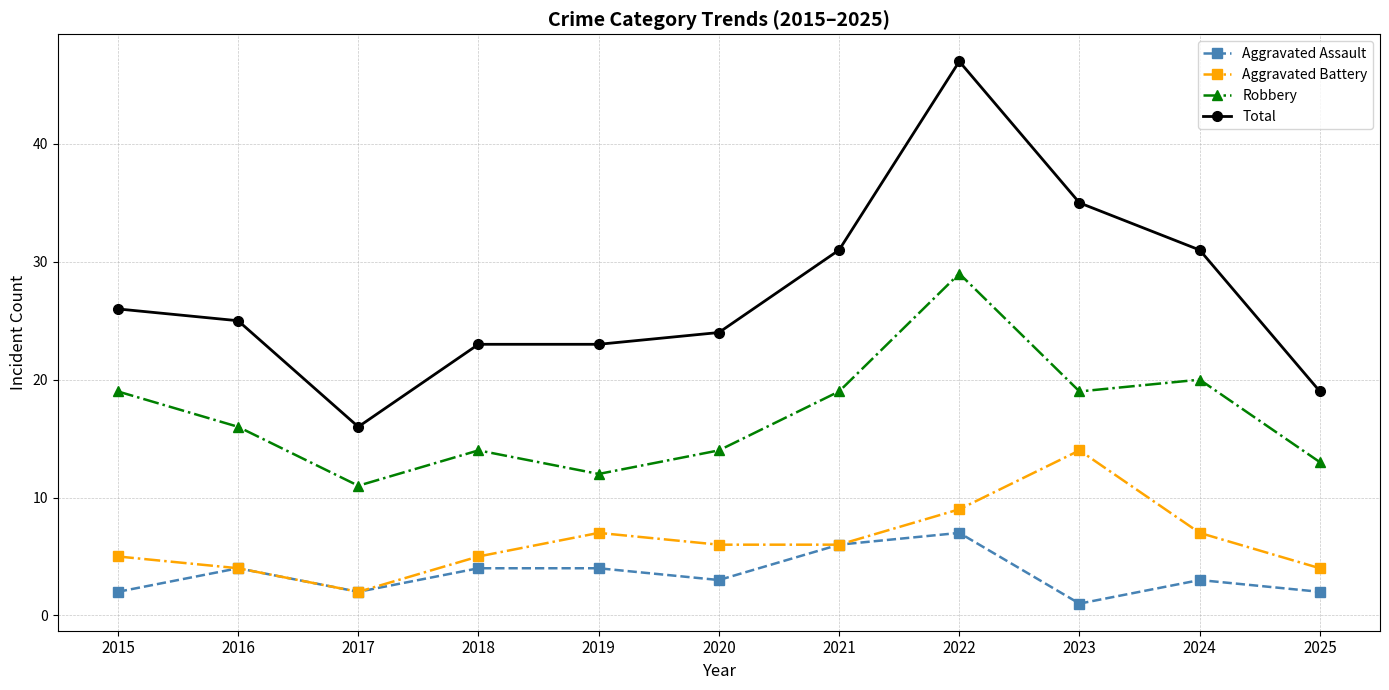

Reading right to left, what are all the values shown in this chart?

Aggravated Assault: 2	3	1	7	6	3	4	4	2	4	2
Aggravated Battery: 4	7	14	9	6	6	7	5	2	4	5
Robbery: 13	20	19	29	19	14	12	14	11	16	19
Total: 19	31	35	47	31	24	23	23	16	25	26